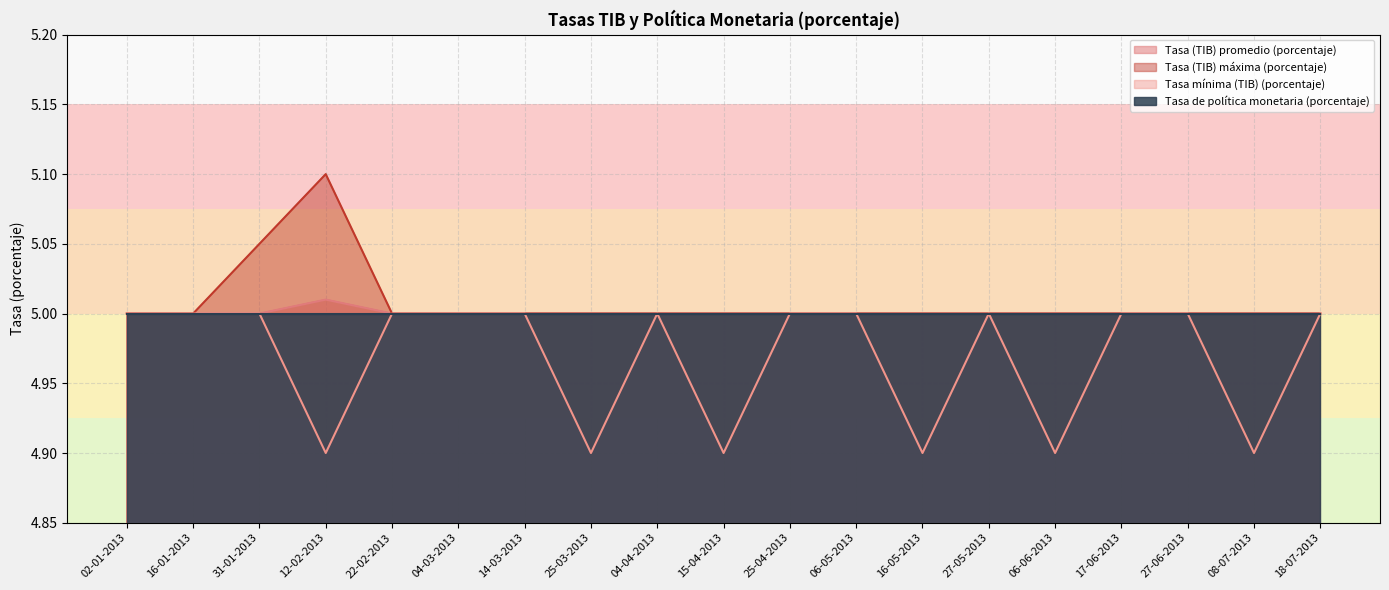

What is the maximum value shown in the chart?

5.1